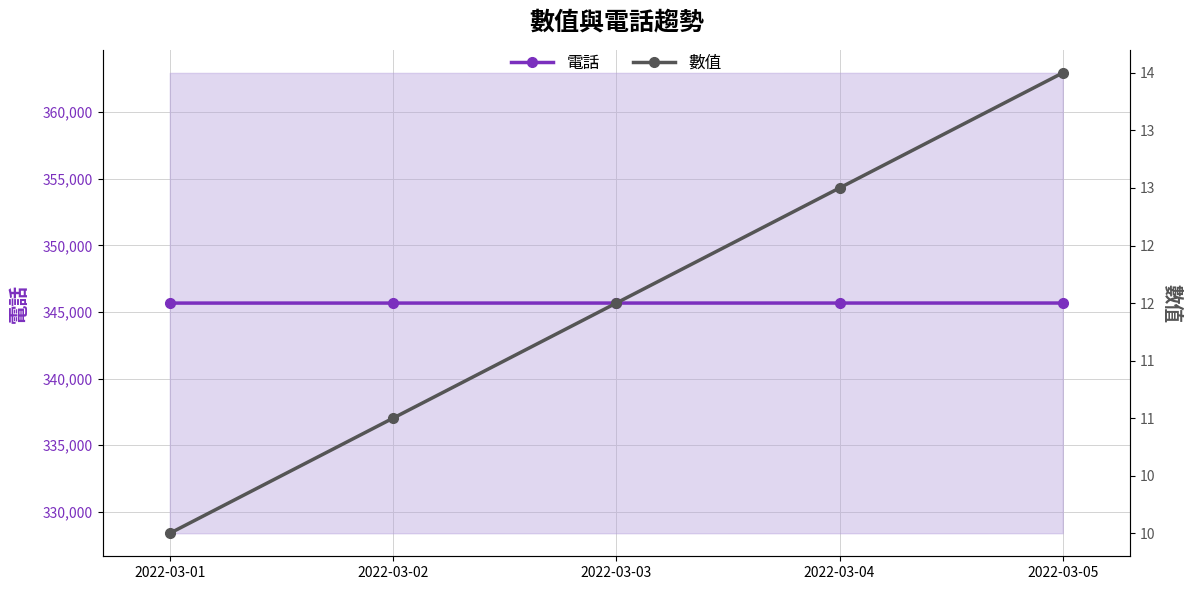

Reading left to right, what are all the values shown in this chart?

電話: 2022-03-01=345671	2022-03-02=345672	2022-03-03=345673	2022-03-04=345674	2022-03-05=345675
數值: 2022-03-01=10	2022-03-02=11	2022-03-03=12	2022-03-04=13	2022-03-05=14